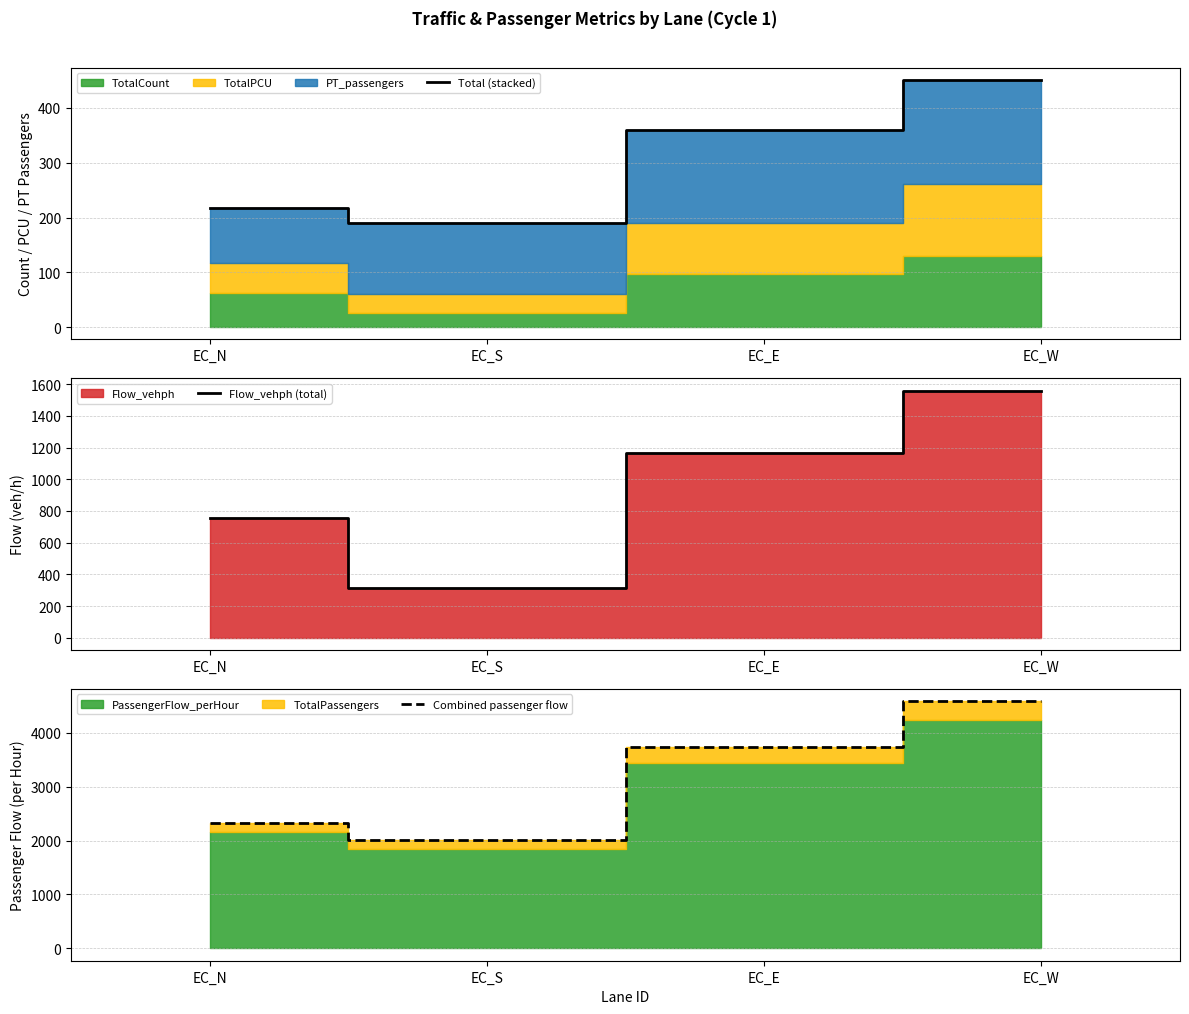

Rank the series by their maximum value, from highest to lowest.

Combined passenger flow, Flow_vehph (total), Total (stacked)